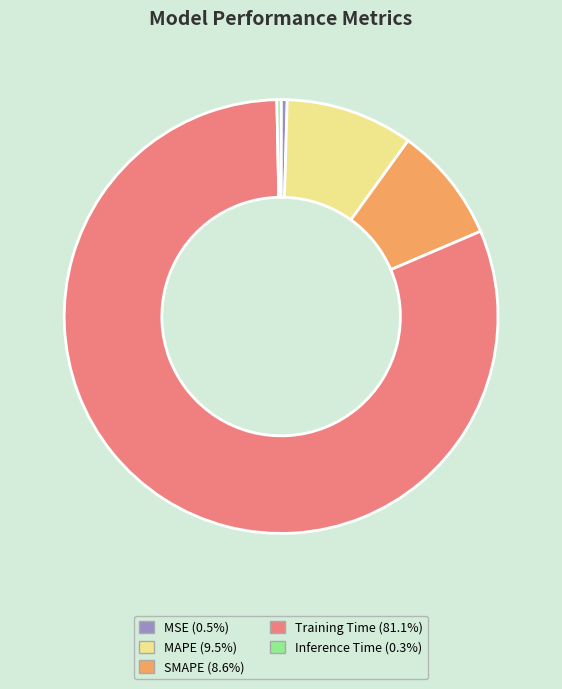

The MSE slice represents 0% of the pie. True or false?

True